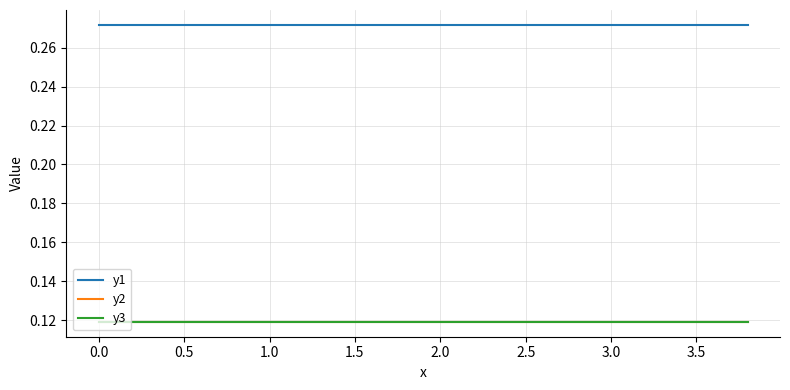

Does the chart display data point markers on the line(s)?

No